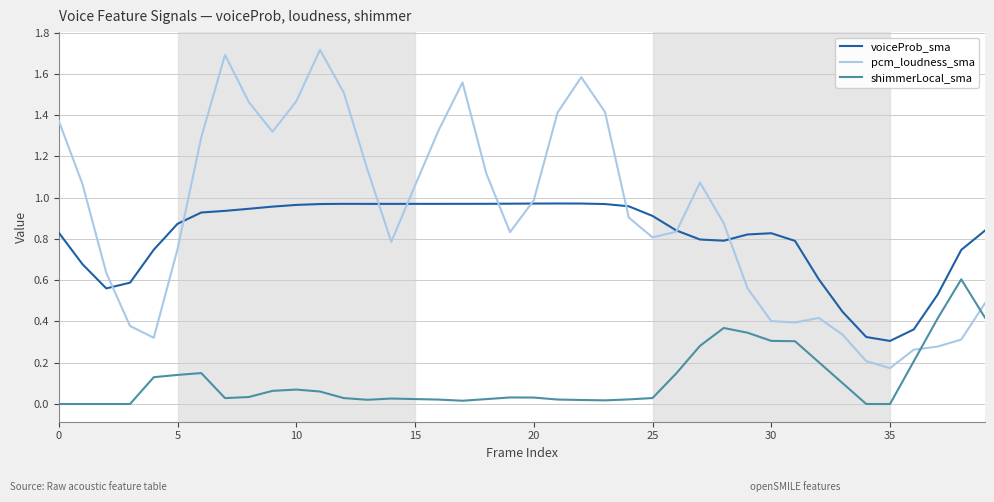

What is the sum of all shimmerLocal_sma values?

4.7